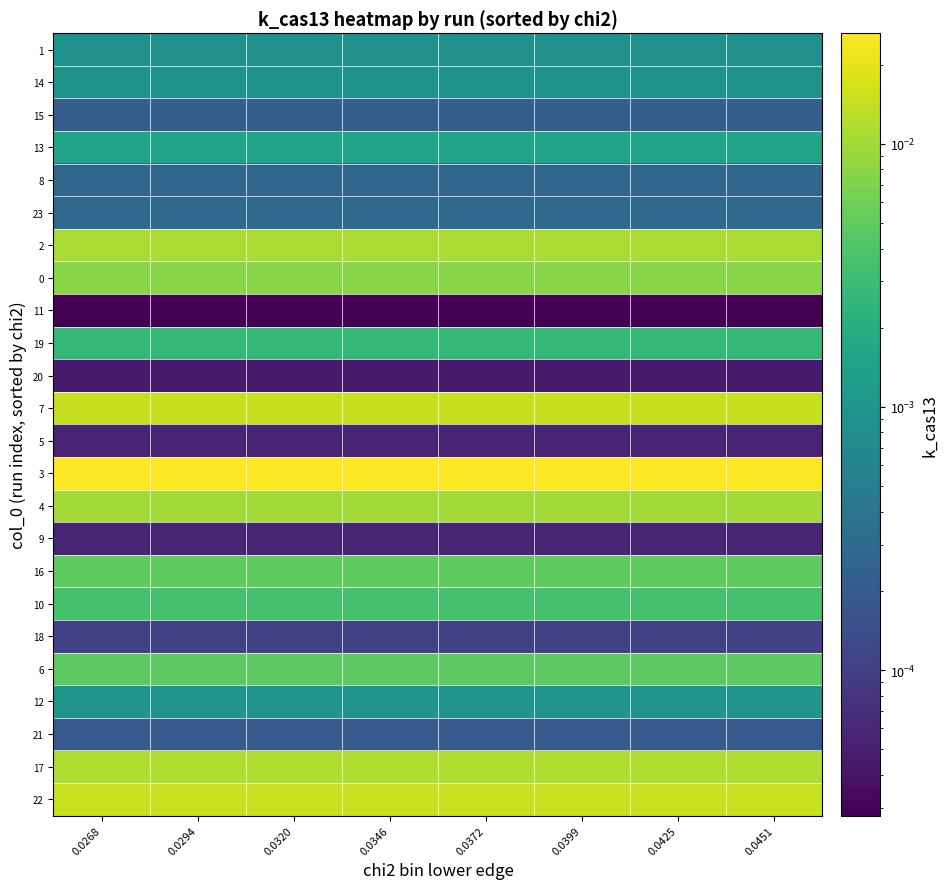

Which has a higher value, 0.0268 or 0.0320?

0.0268